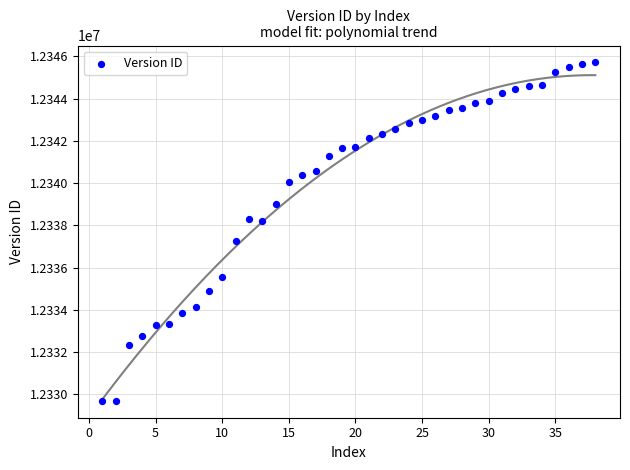

What is the range of X values (max minus min)?

37